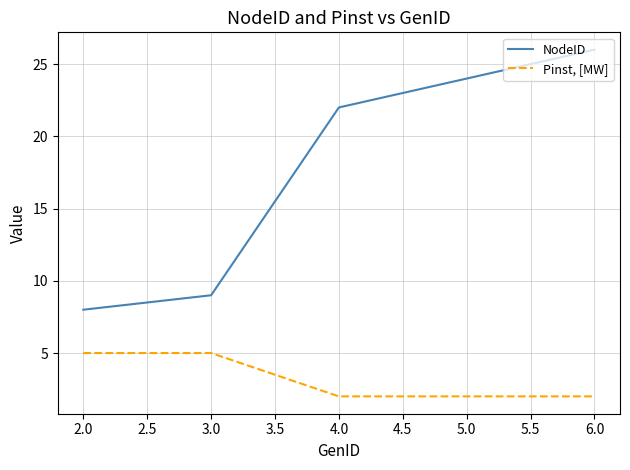

What is the difference between the highest and lowest values at 3.0?

4